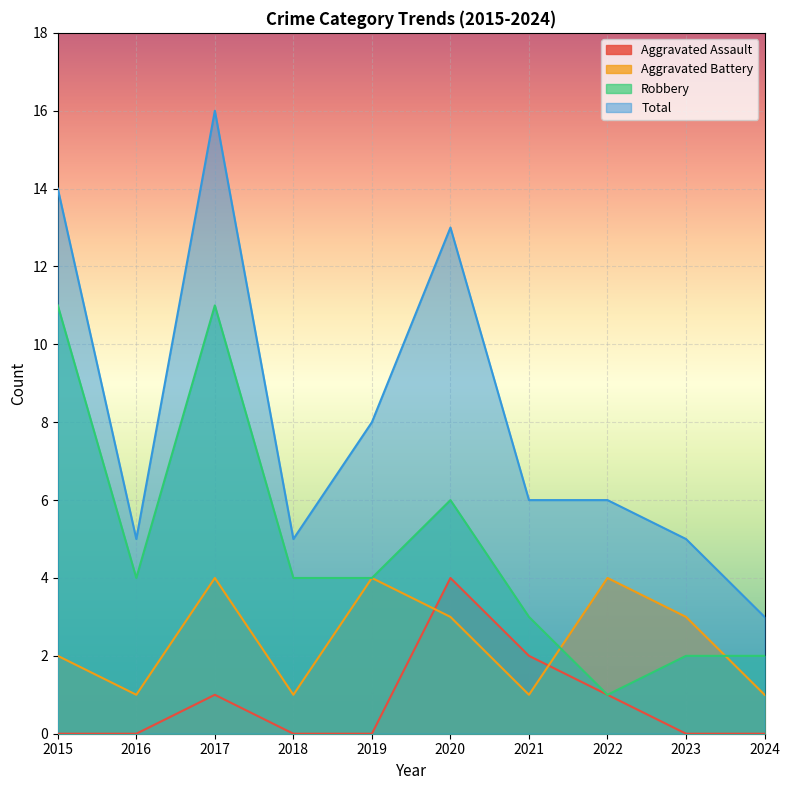

At which category is the sum across all series the highest?

2017